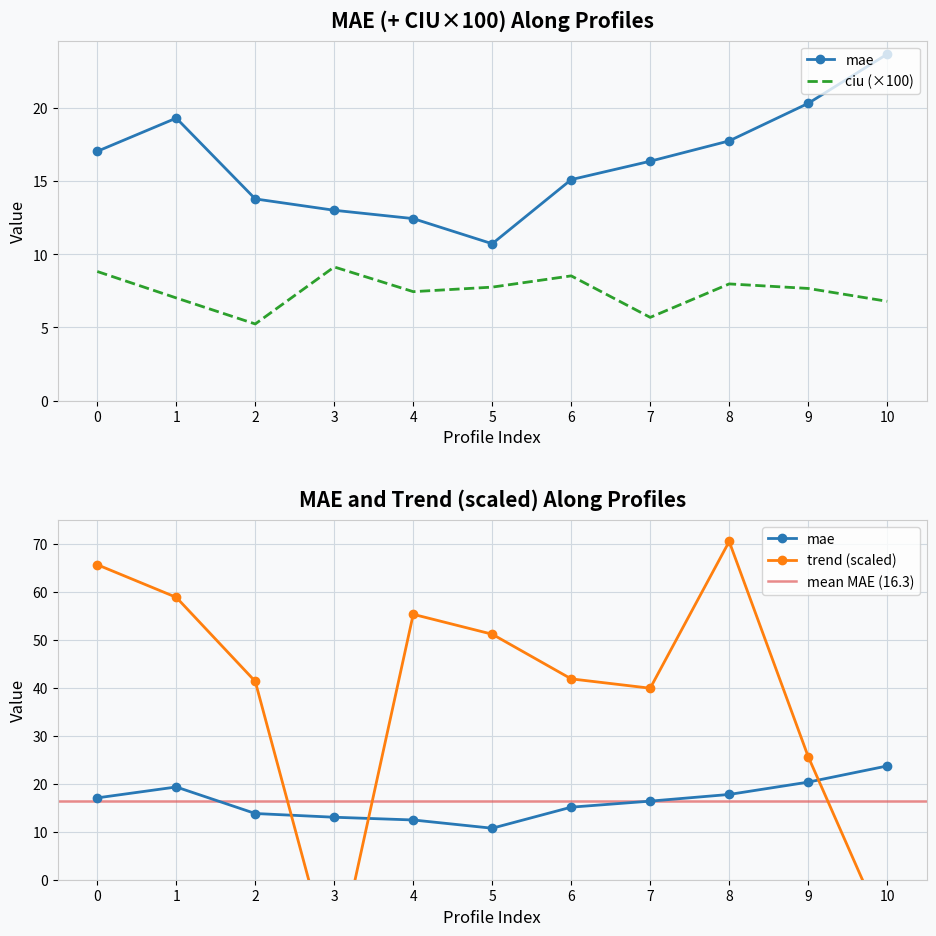

List the series in order of their overall mean, lowest first.

ciu, mae, trend